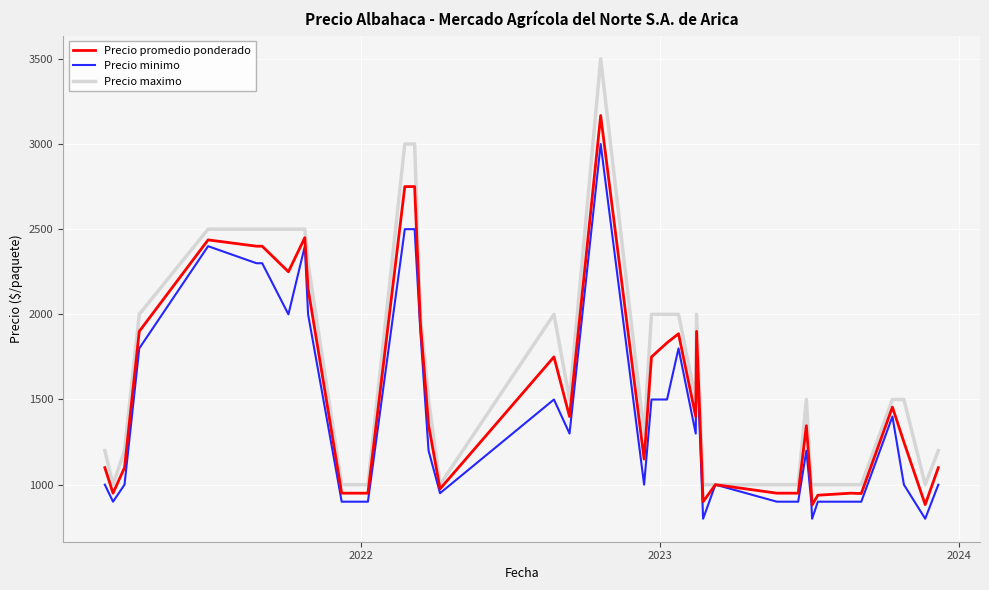

Which series has the largest range (max minus min)?

Precio maximo